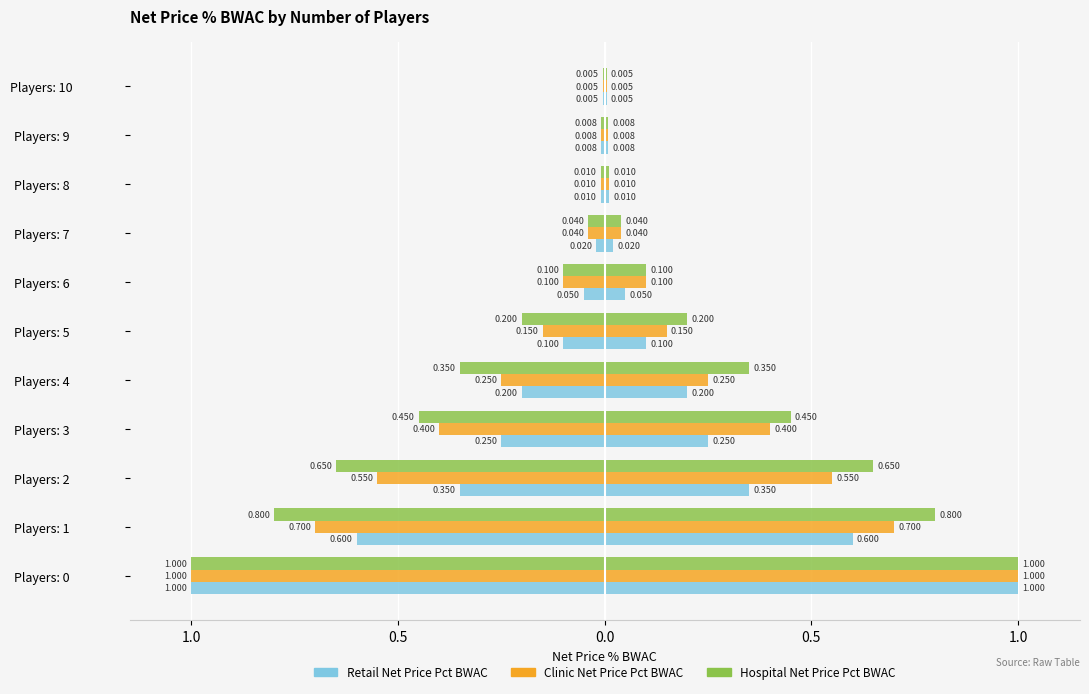

What are all the series names shown in the legend?

Retail Net Price Pct BWAC, Clinic Net Price Pct BWAC, Hospital Net Price Pct BWAC